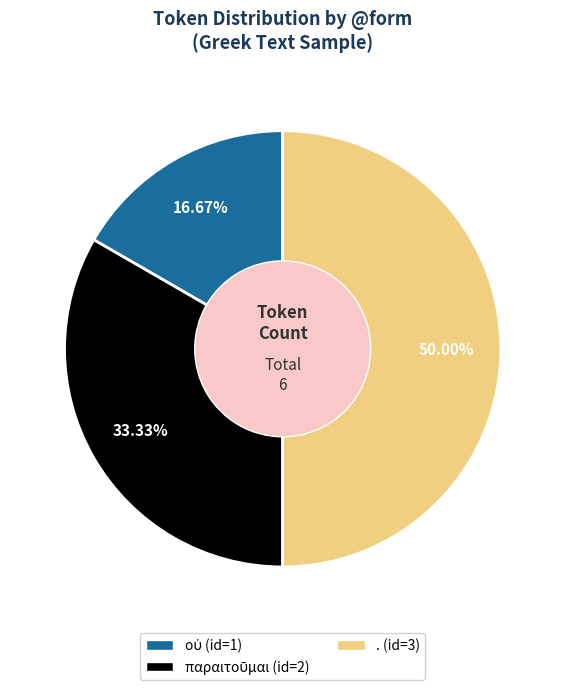

What is the largest slice in the pie chart?

.